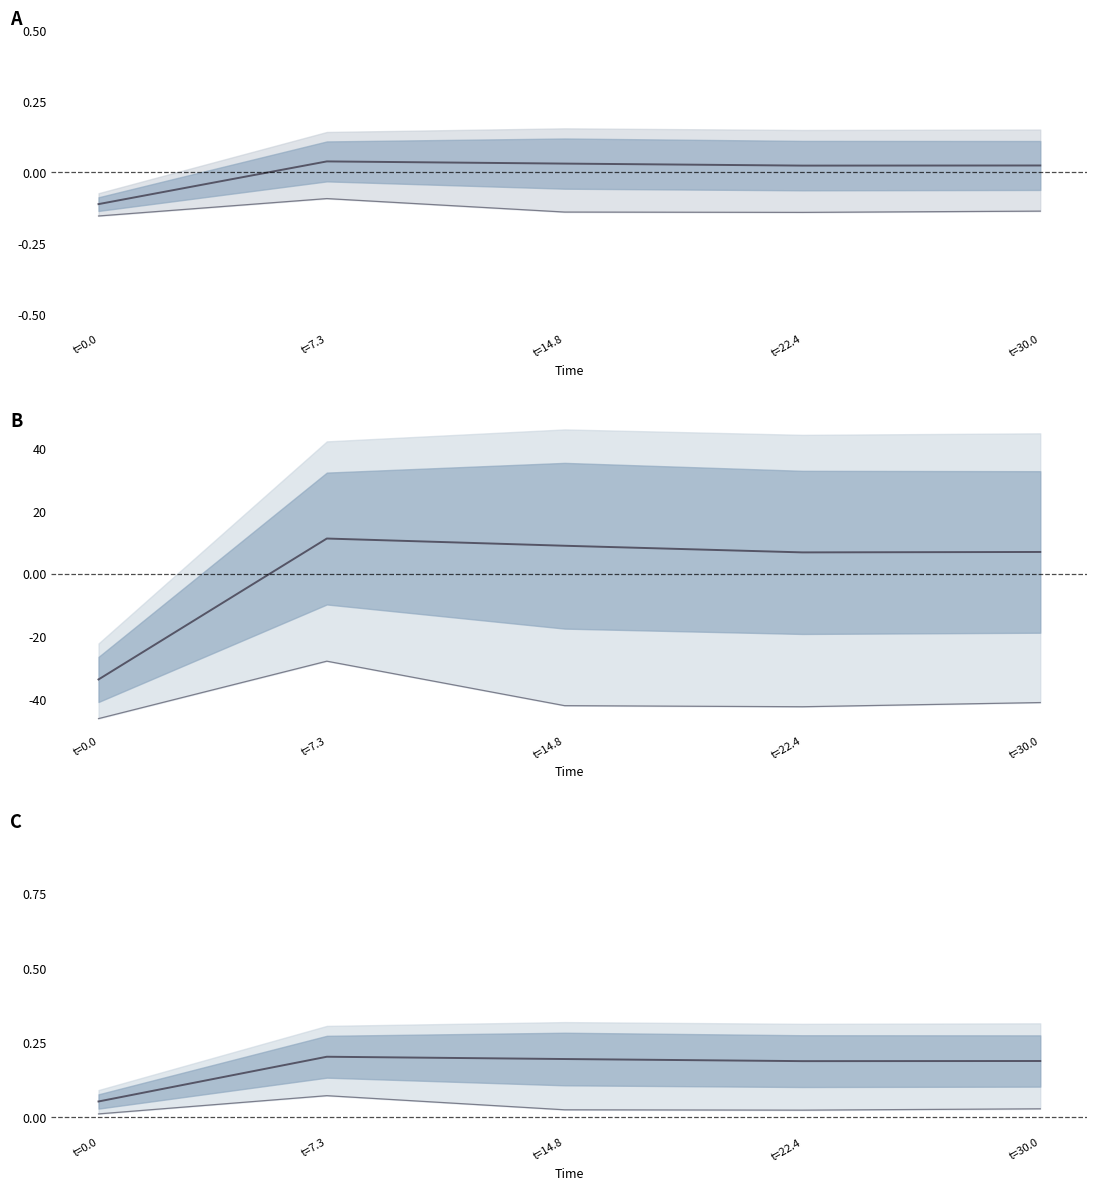

Count the mean line values in the range 0 to 1.

5